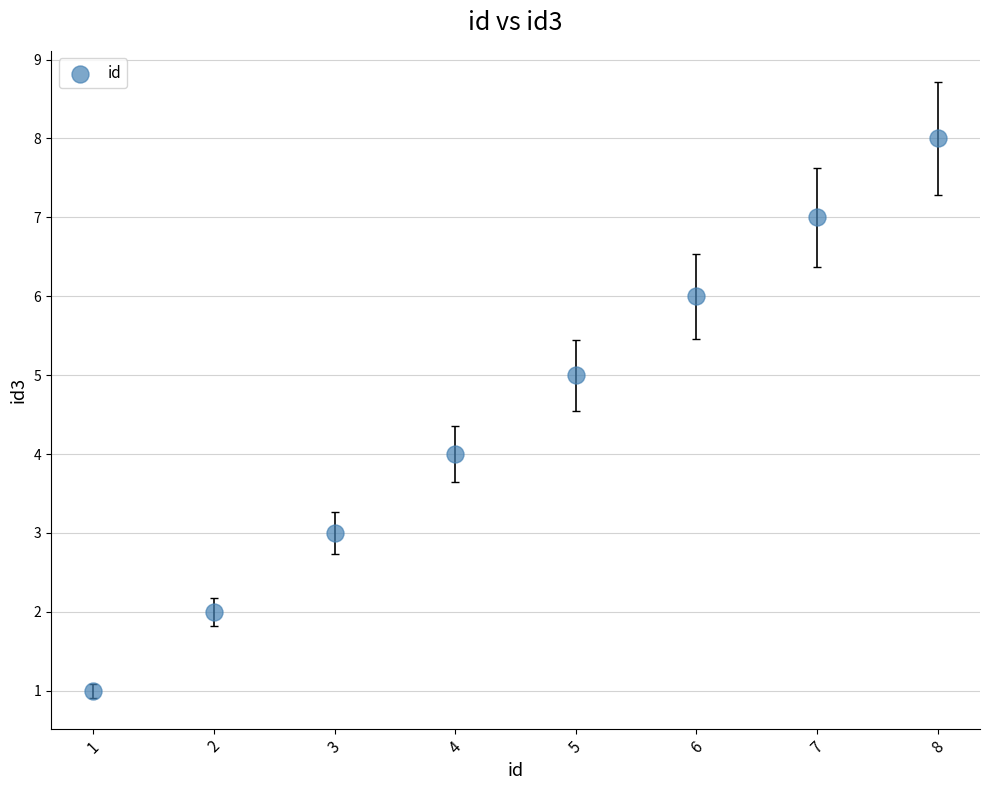

What is the range of X values (max minus min)?

7